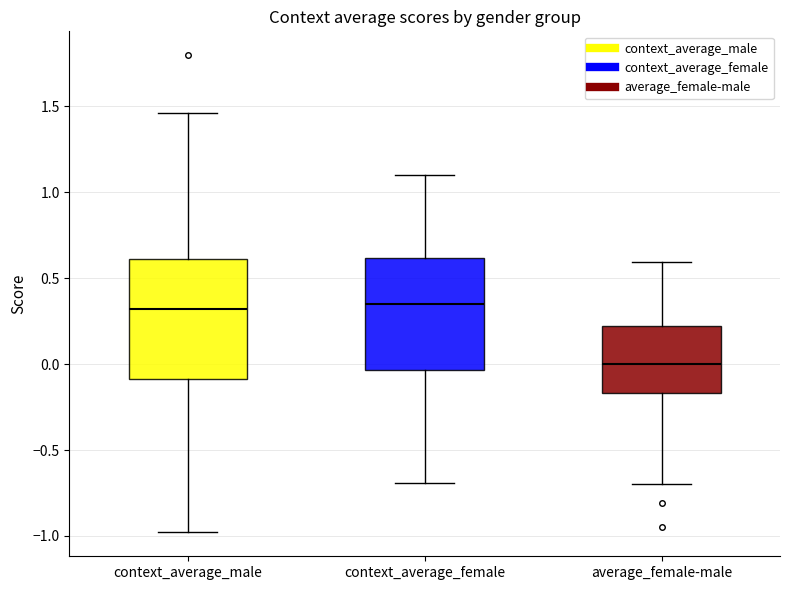

Where is the lower edge of the box for context_average_male on the y-axis? The values are not printed on the chart, so give them approximately, as read against the axis.

-0.10